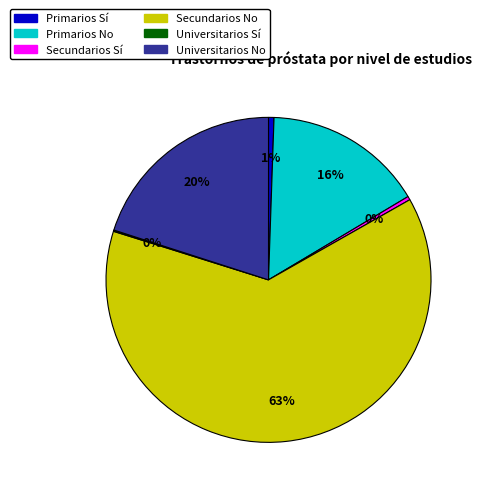

Combined, do Secundarios No and Primarios No account for over 50%?

Yes